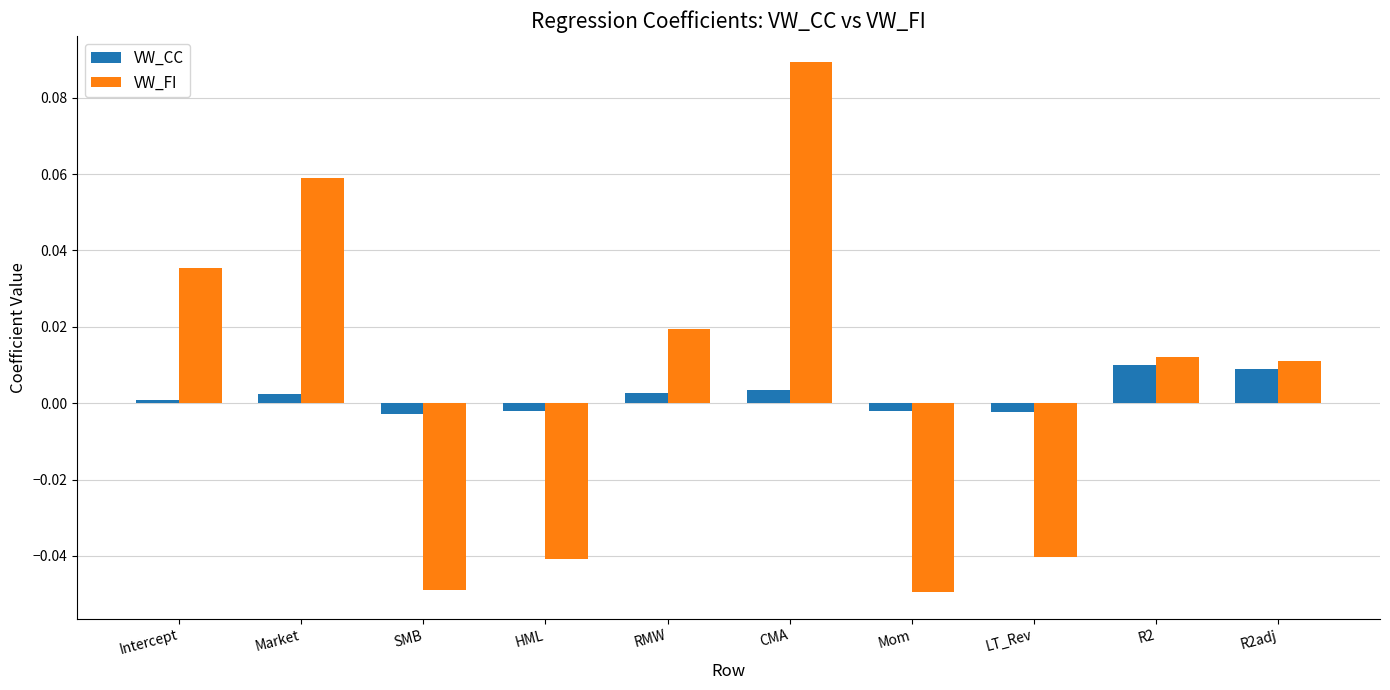

Which series has the largest range (max minus min)?

VW_FI